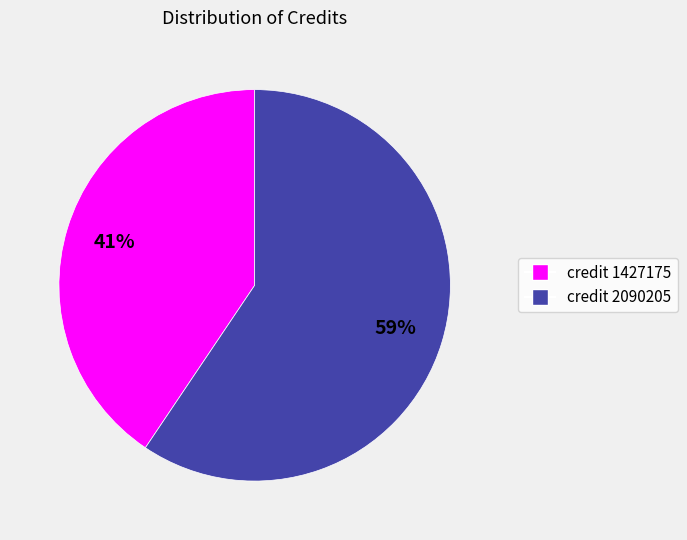

Does any single category account for the majority?

Yes